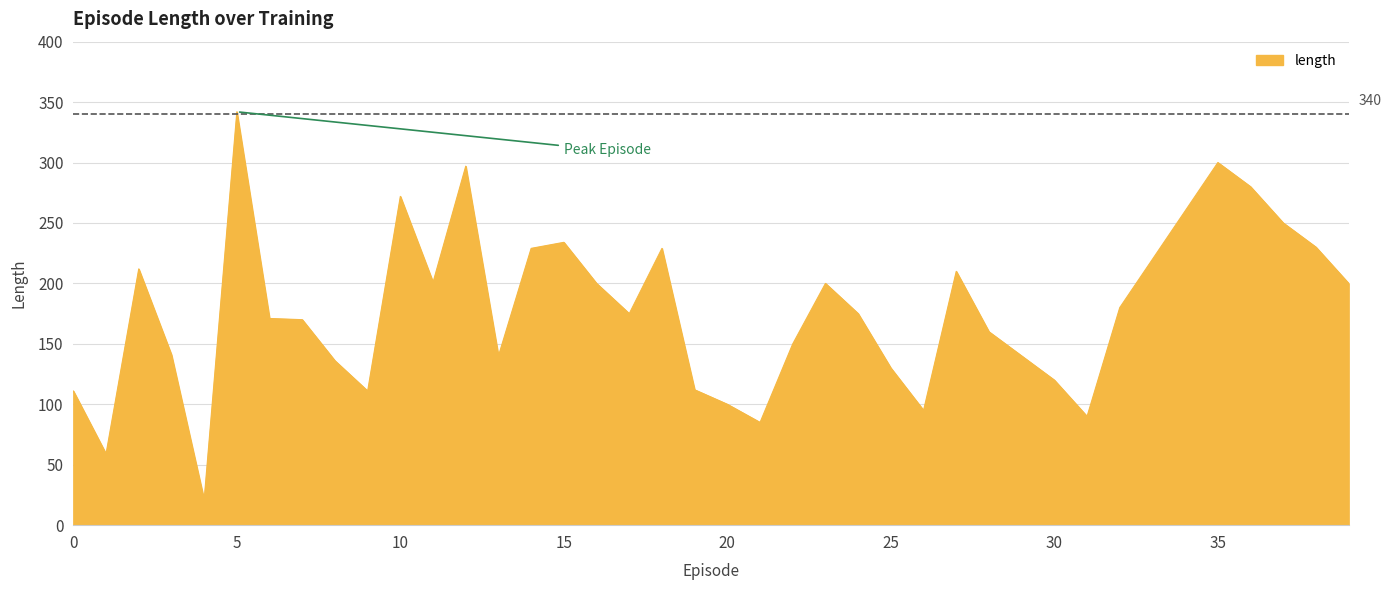

What is the maximum value shown in the chart?

342